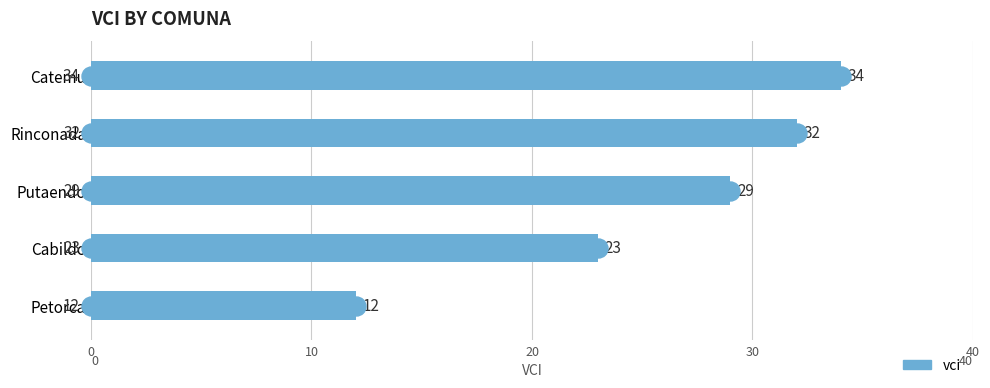

What is the average value?

26